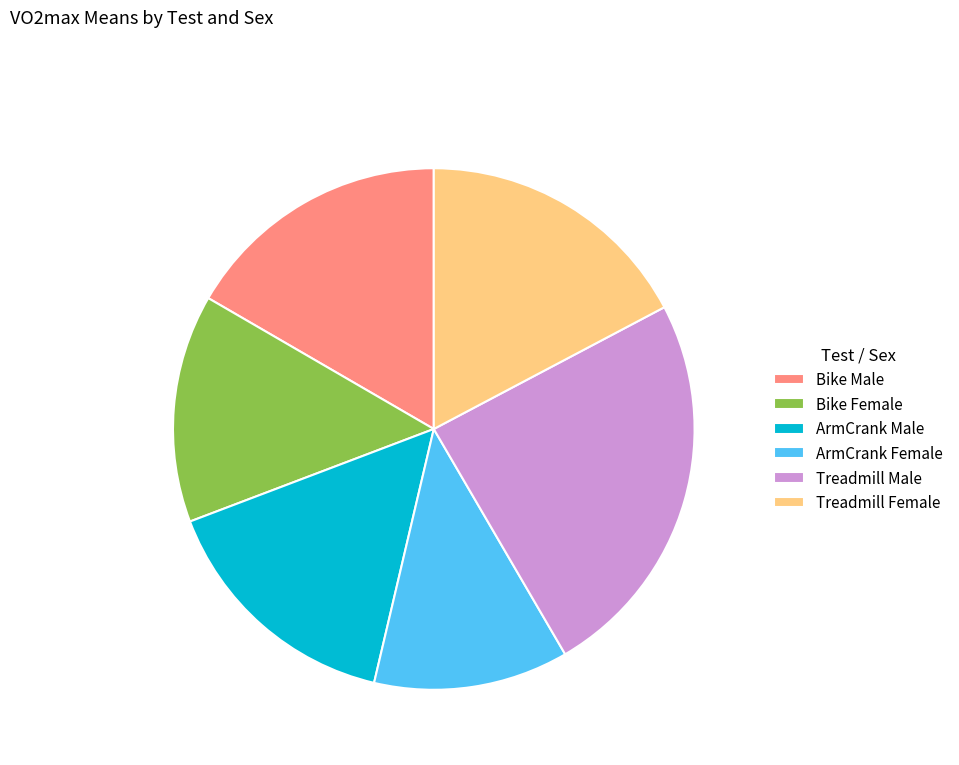

Is Treadmill Female the majority of the pie?

No